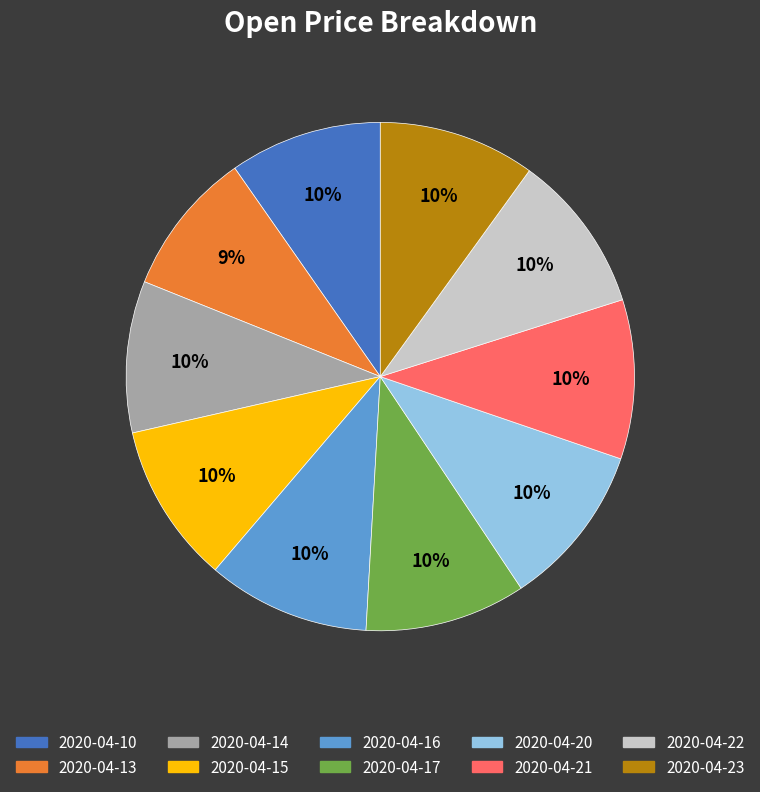

Combined, do 2020-04-22 and 2020-04-21 account for over 50%?

No